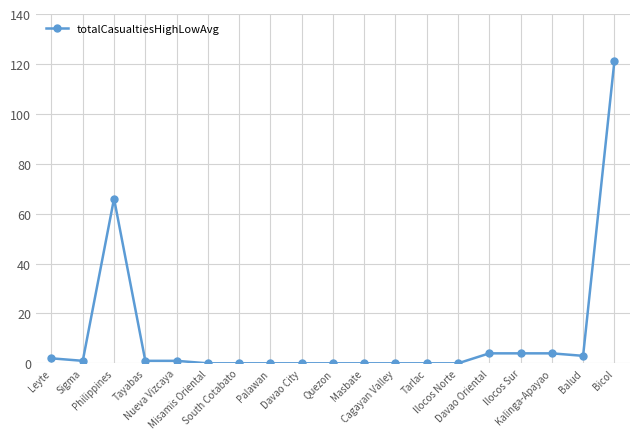

Is this an area chart (filled region under the line)?

No